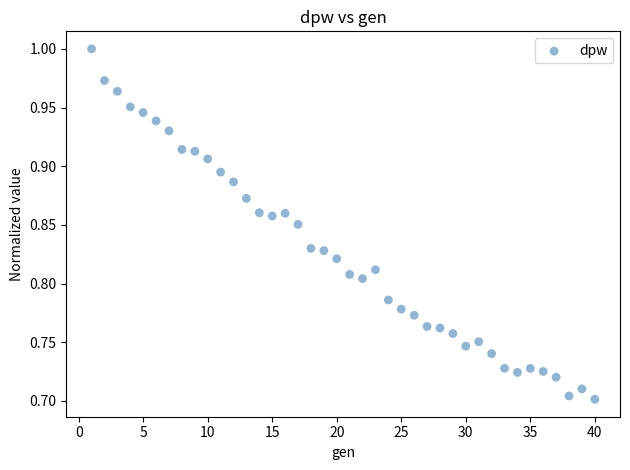

What is the range of X values (max minus min)?

39.0